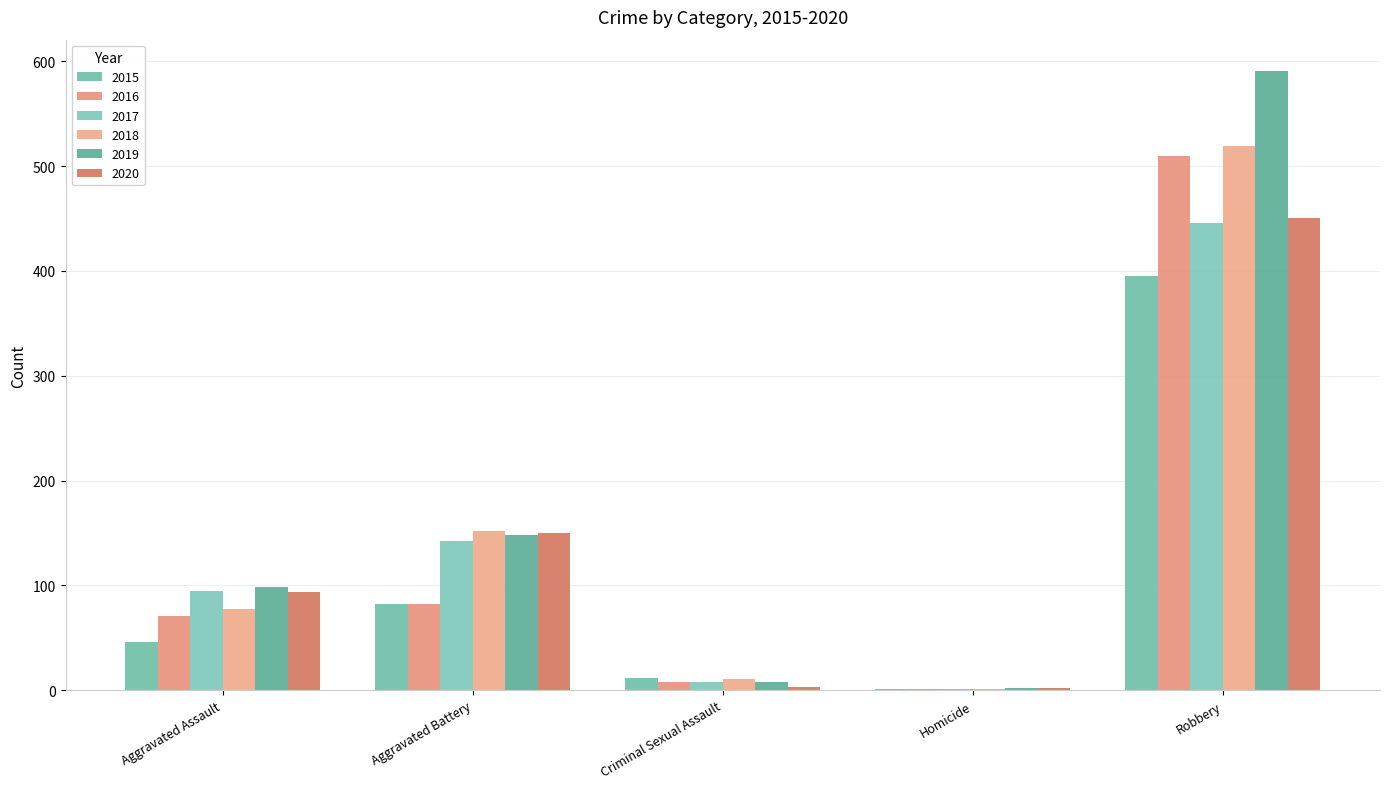

What is the total value across all series at Aggravated Battery?

756